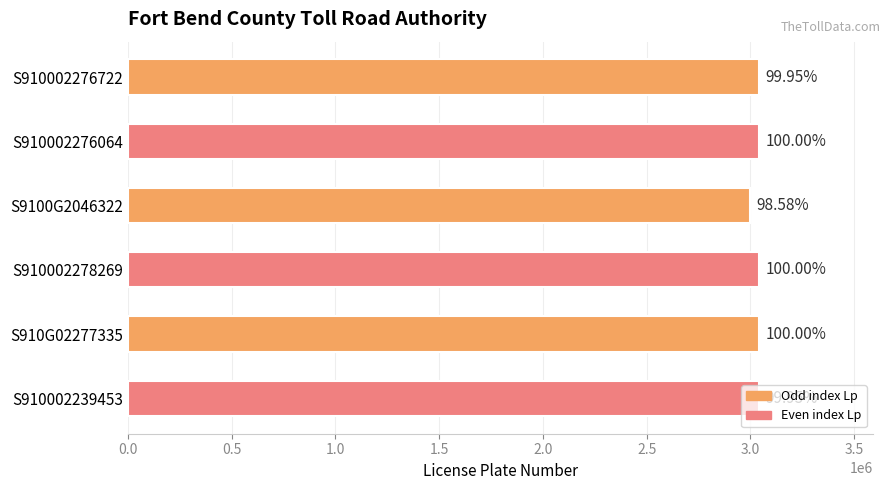

How many bars are there in total?

6